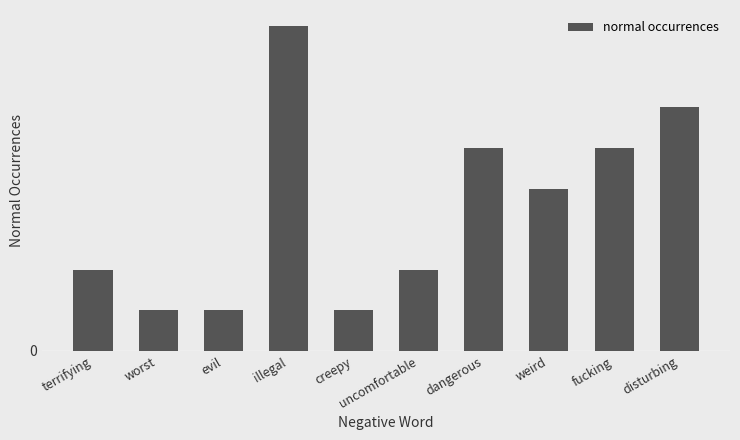

Does the chart contain any negative values?

No